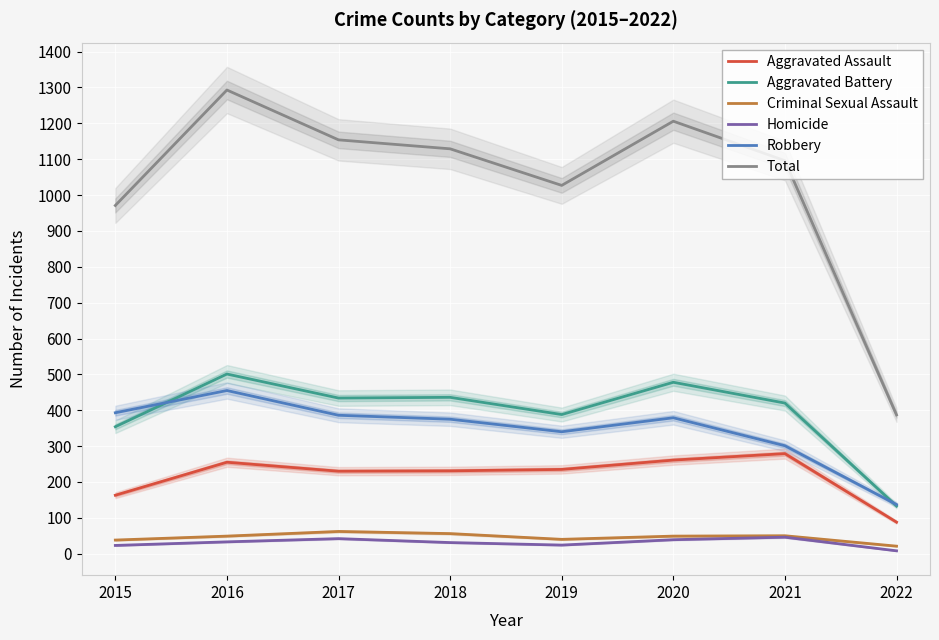

At which label is Criminal Sexual Assault closest to 41?

2019